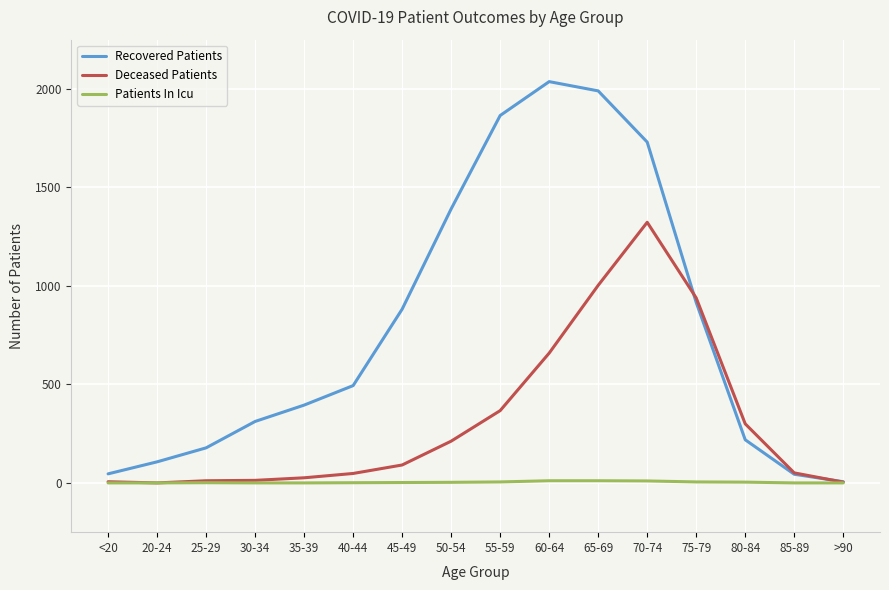

Where do Recovered Patients and Deceased Patients first cross each other?

70-74 and 75-79